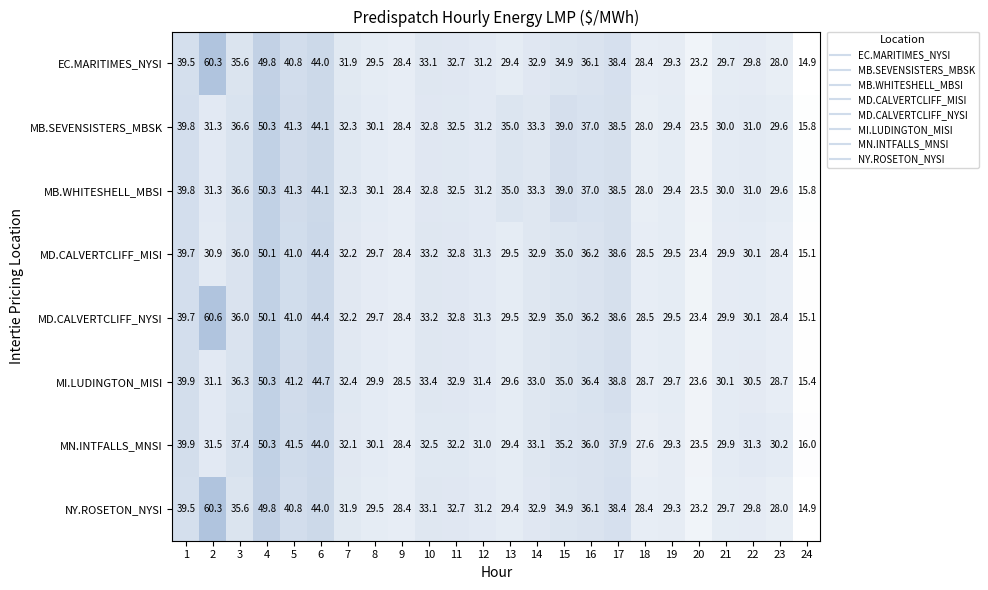

Which category has the highest value in the MI.LUDINGTON_MISI series?

4